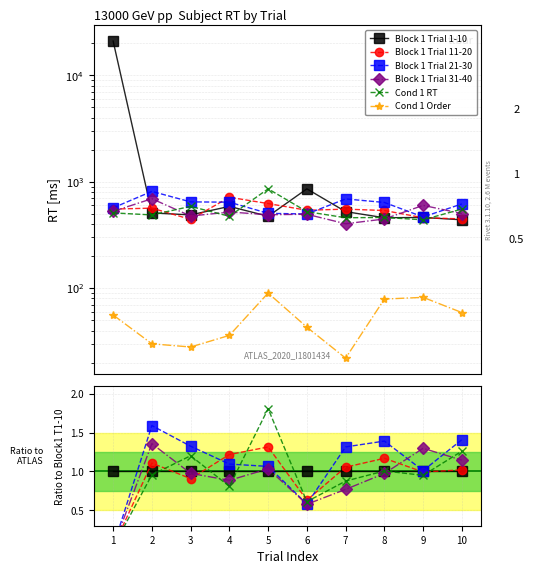

True or false: Block 1 Trial 21-30 and Block 1 Trial 1-10 intersect in this chart.

True